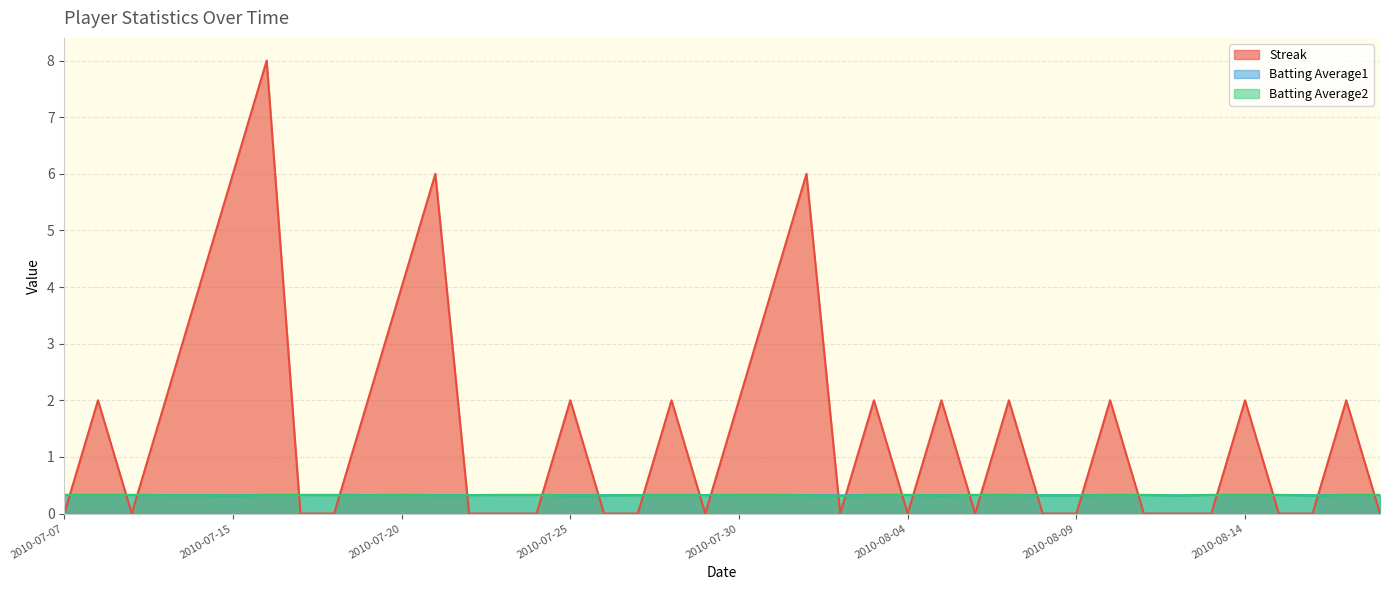

True or false: Streak has a value of 4.0 at 2010-07-31.

True